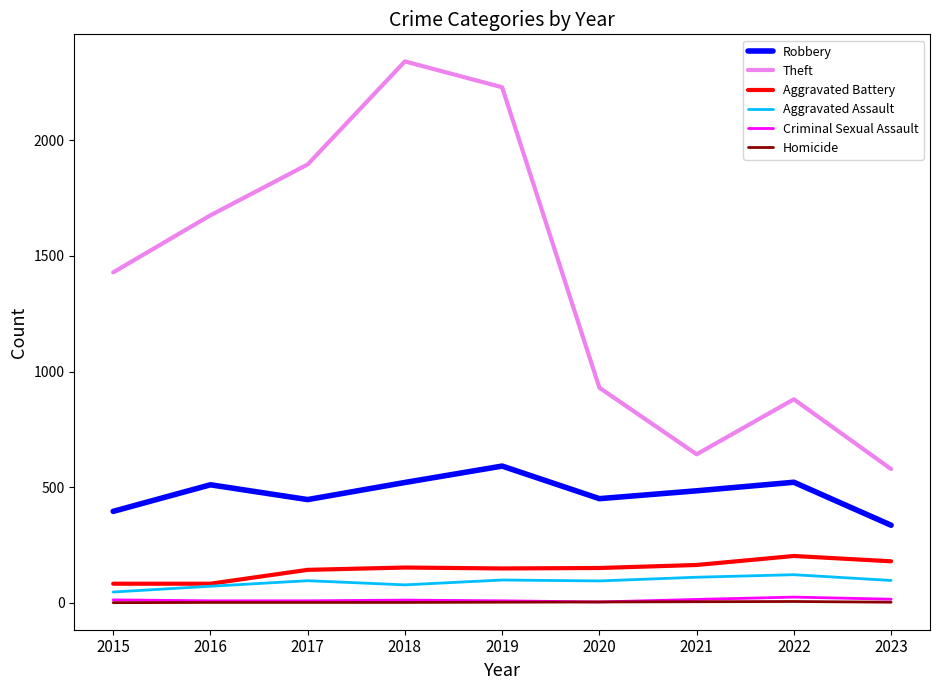

True or false: Aggravated Battery and Homicide cross at least once.

False